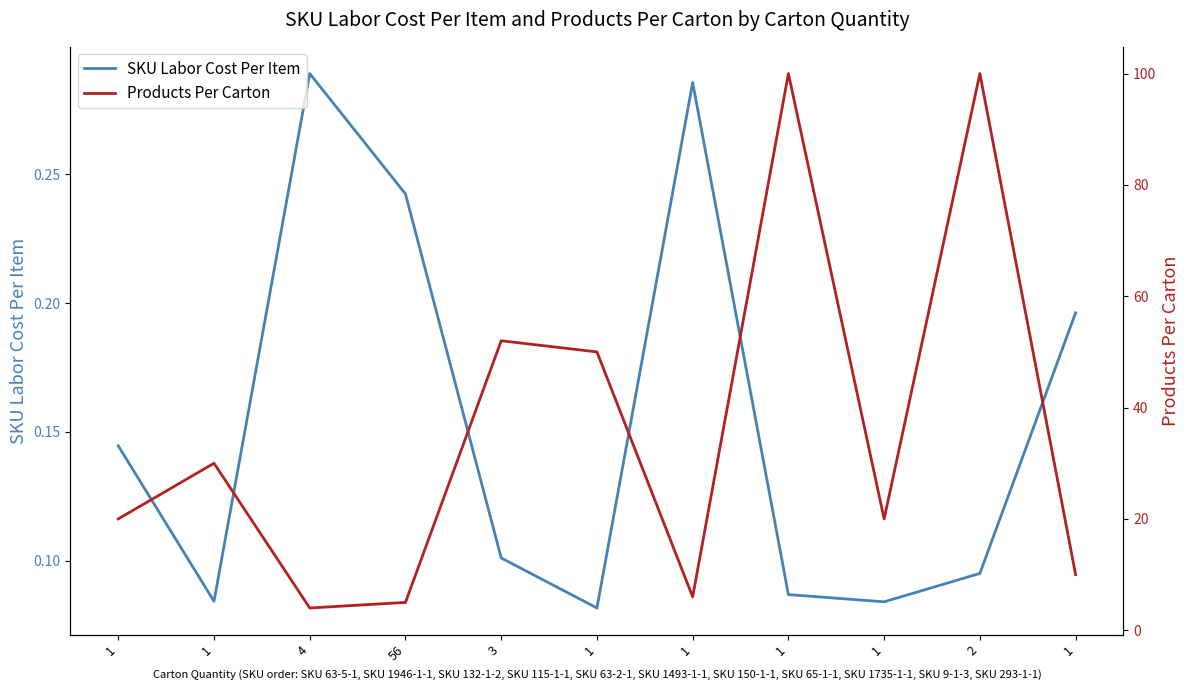

At how many categories does at least one series exceed 39?

4